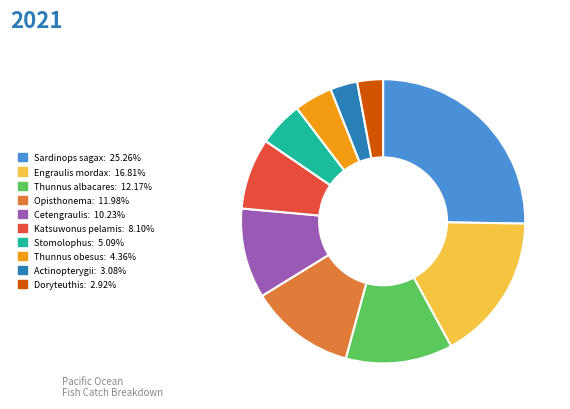

Is there any slice that represents more than half of the pie?

No